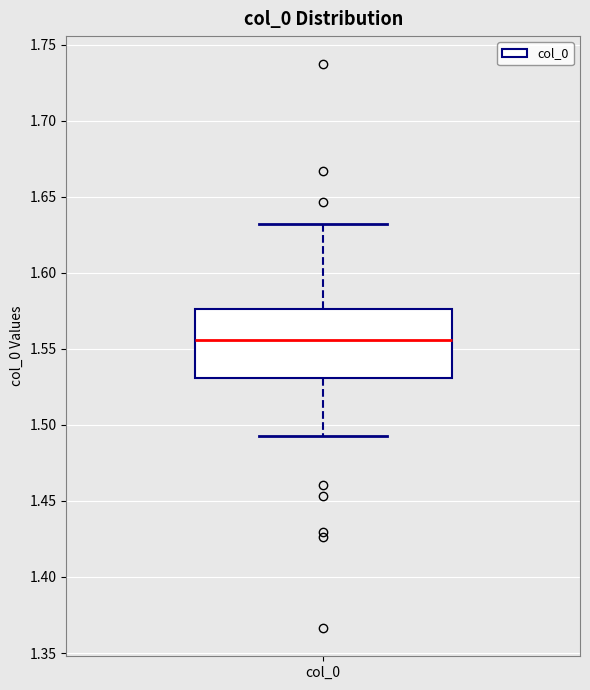

Transcribe this box plot: give where the median line is, the range the box spans, and where the two whiskers end, as read against the y-axis. The values are not printed on the chart, so give them approximately, as read against the axis.

median 1.555, box 1.530 to 1.575, whiskers 1.495 to 1.630